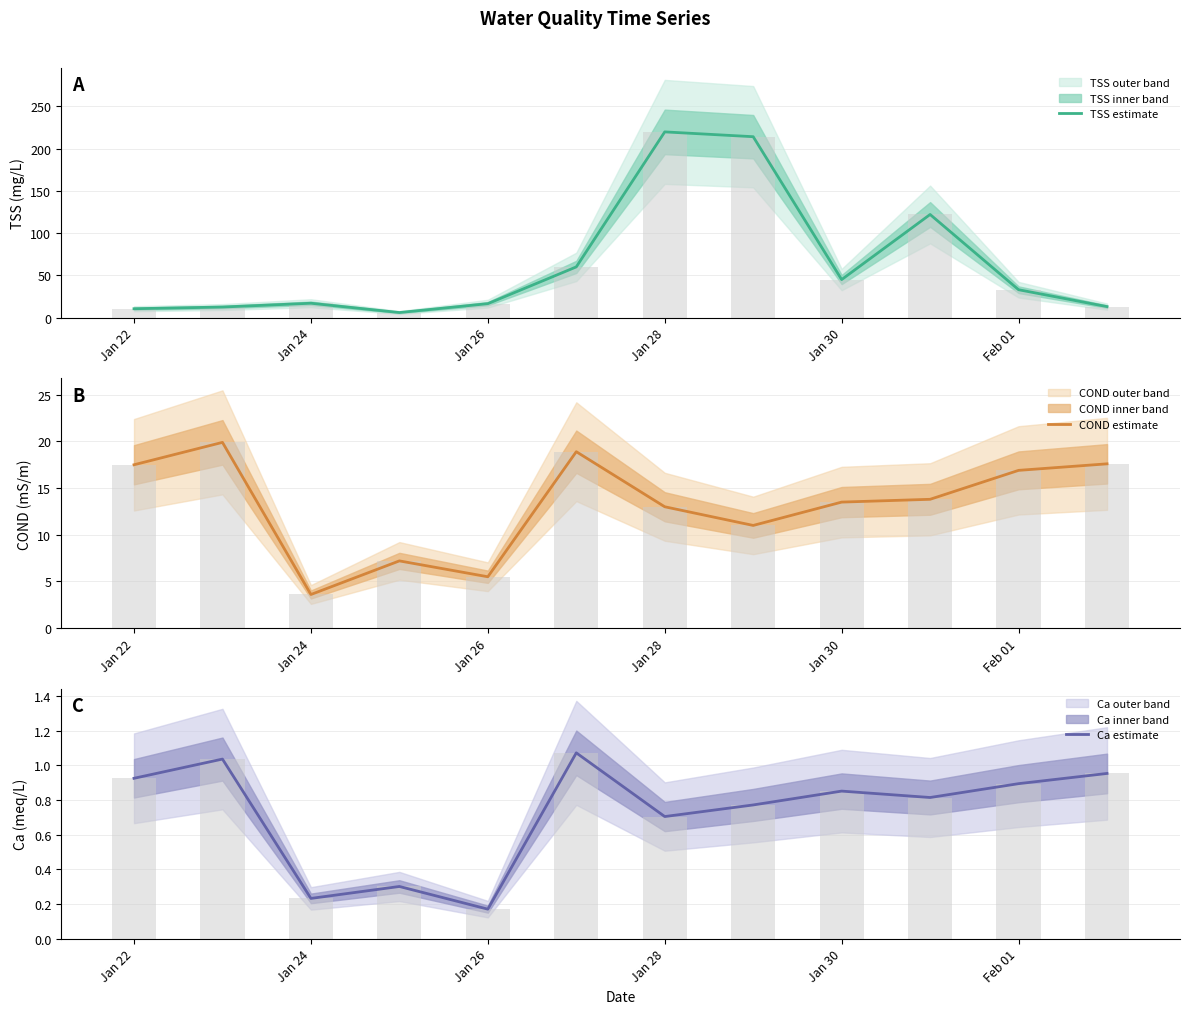

Is it true that COND estimate equals 3.6 at Jan 24?

True